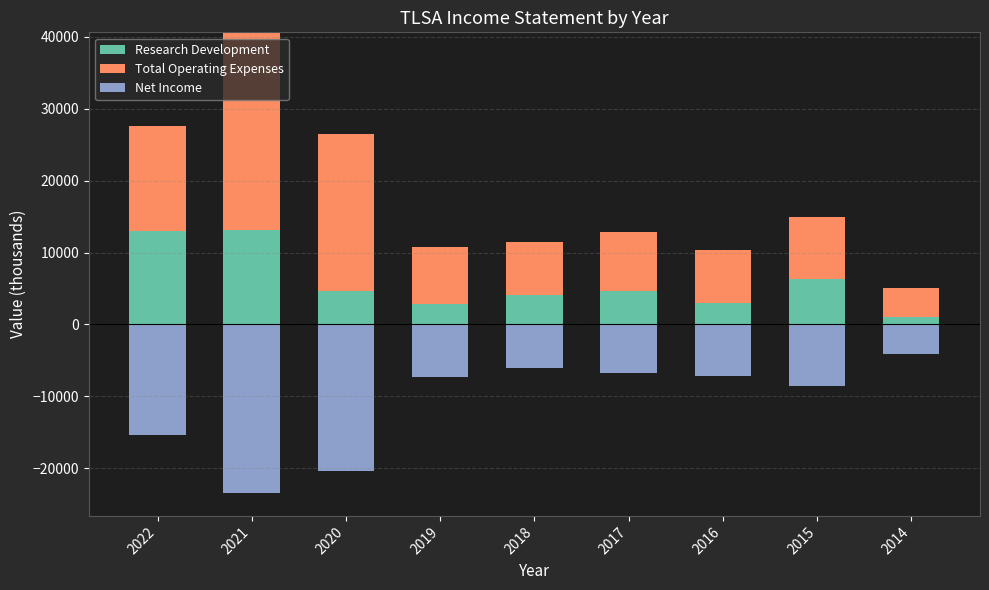

True or false: Research Development has a value of 6528 at 2021.

False